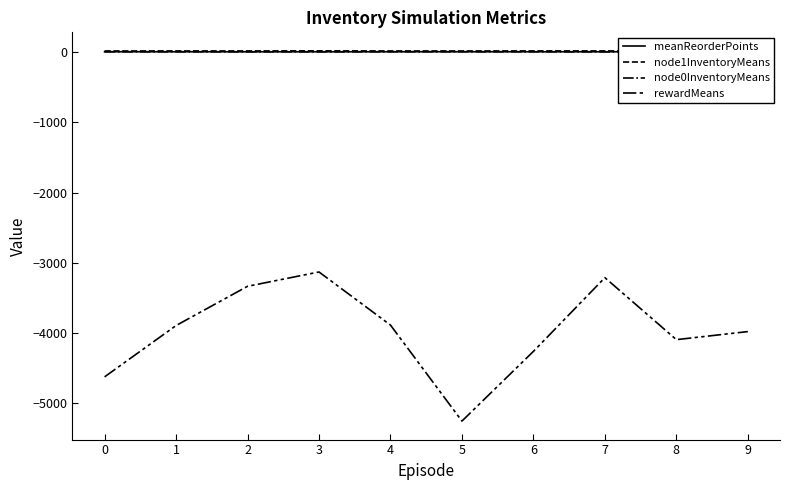

What is the difference between the second highest and second lowest values in the node1InventoryMeans series?

0.9